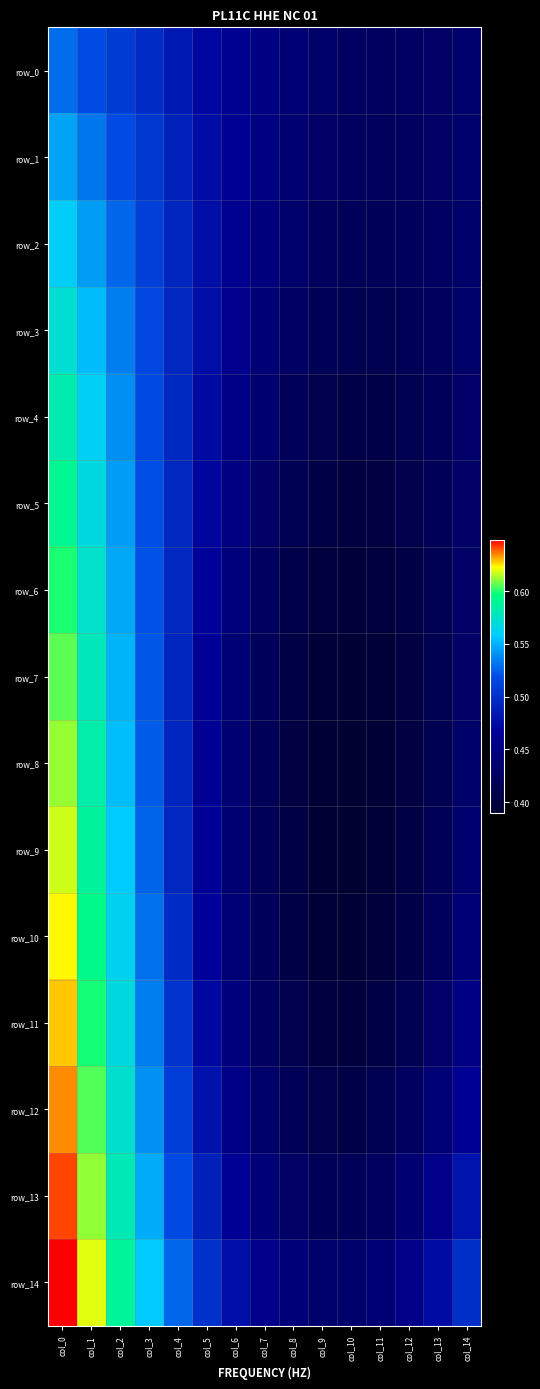

Count the number of categories in the chart.

15